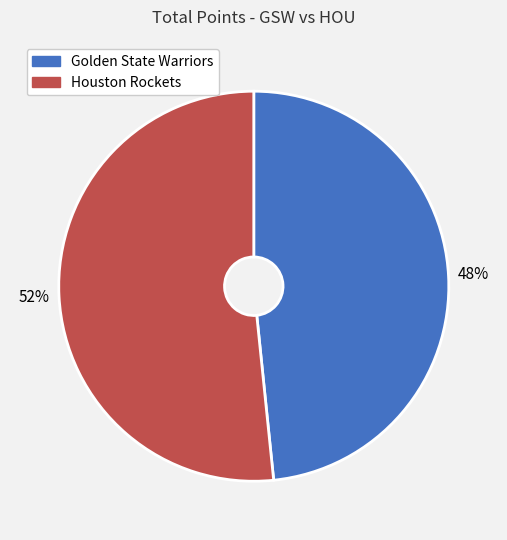

Which category accounts for the majority?

Houston Rockets